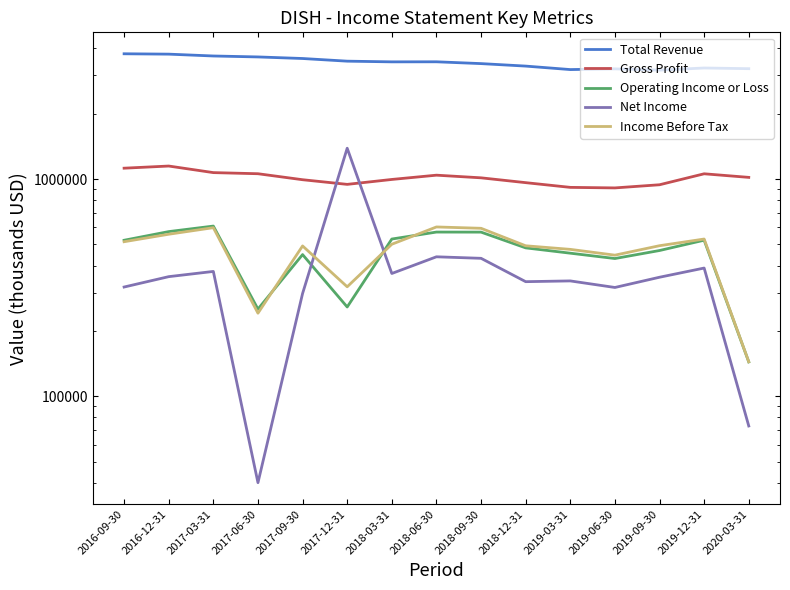

What position from the right is 2019-12-31?

2